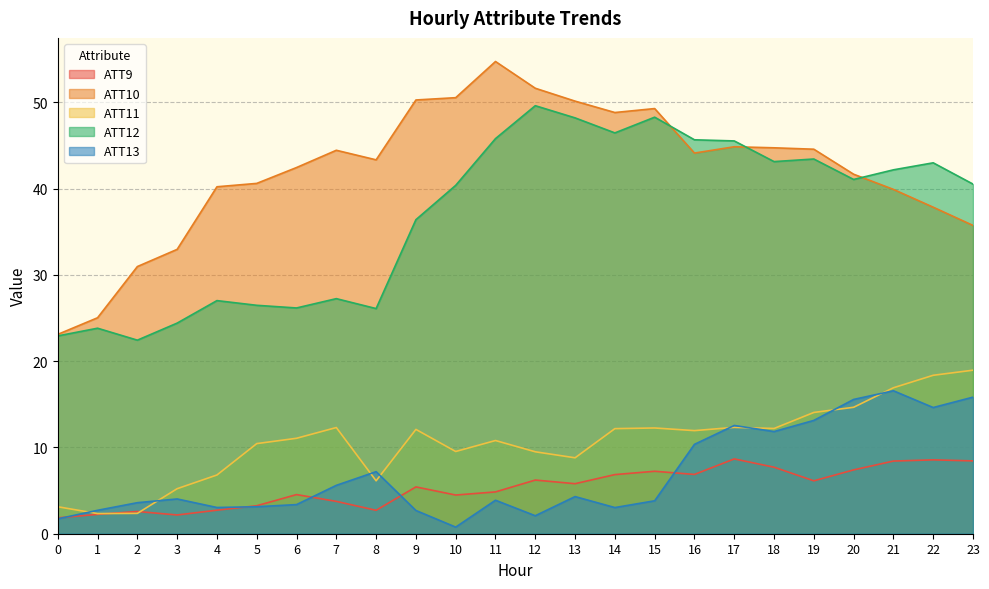

Reading left to right, what are all the values shown in this chart?

ATT9: 0=1.8	1=2.2	2=2.6	3=2.2	4=2.7	5=3.2	6=4.5	7=3.7	8=2.7	9=5.4	10=4.5	11=4.8	12=6.2	13=5.8	14=6.9	15=7.2	16=6.9	17=8.7	18=7.7	19=6.1	20=7.4	21=8.4	22=8.6	23=8.4
ATT10: 0=23.1	1=25.0	2=31.0	3=33.0	4=40.2	5=40.6	6=42.4	7=44.4	8=43.3	9=50.3	10=50.5	11=54.7	12=51.6	13=50.1	14=48.8	15=49.3	16=44.1	17=44.8	18=44.7	19=44.6	20=41.7	21=39.9	22=37.8	23=35.7
ATT11: 0=3.1	1=2.3	2=2.4	3=5.2	4=6.8	5=10.4	6=11.1	7=12.3	8=6.1	9=12.1	10=9.5	11=10.8	12=9.5	13=8.8	14=12.2	15=12.3	16=11.9	17=12.3	18=12.2	19=14.1	20=14.7	21=16.9	22=18.4	23=19.0
ATT12: 0=22.9	1=23.8	2=22.4	3=24.4	4=27.0	5=26.5	6=26.2	7=27.2	8=26.1	9=36.4	10=40.4	11=45.8	12=49.6	13=48.2	14=46.4	15=48.3	16=45.6	17=45.5	18=43.1	19=43.4	20=41.1	21=42.2	22=43.0	23=40.5
ATT13: 0=1.7	1=2.7	2=3.6	3=4.0	4=3.0	5=3.1	6=3.4	7=5.6	8=7.2	9=2.7	10=0.8	11=3.9	12=2.1	13=4.3	14=3.0	15=3.8	16=10.4	17=12.5	18=11.8	19=13.1	20=15.6	21=16.6	22=14.6	23=15.8